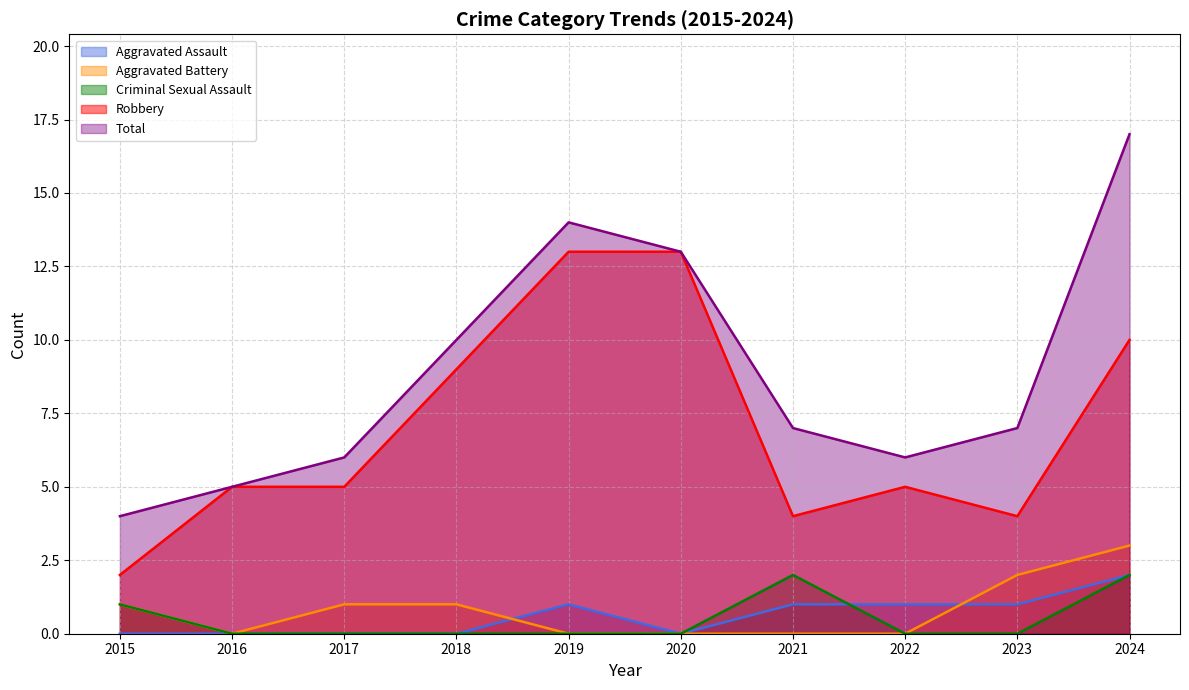

At 2017, list the series in order from smallest to largest.

Aggravated Assault, Criminal Sexual Assault, Aggravated Battery, Robbery, Total